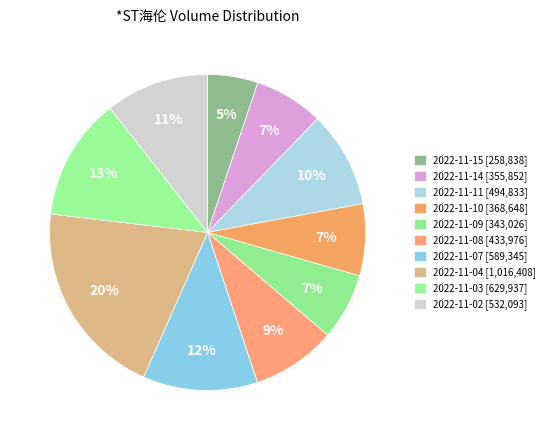

What percentage is the 2022-11-04 slice, to the nearest percent?

20%